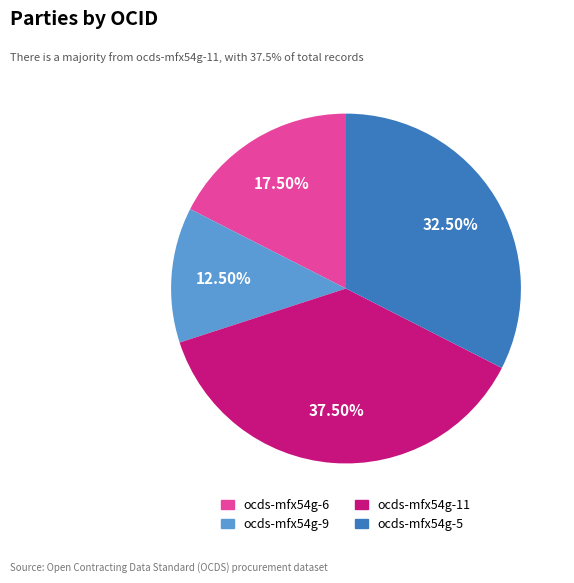

Count the number of slices in the pie.

4